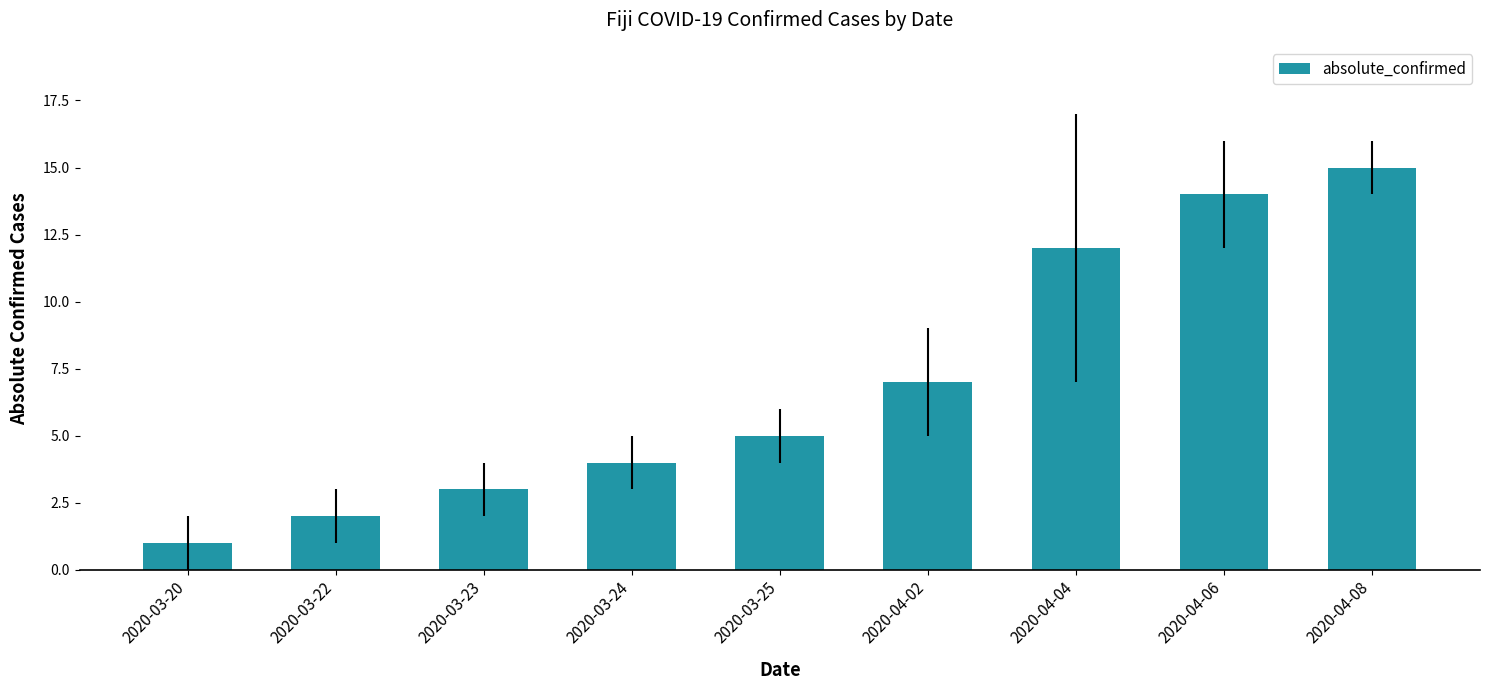

What is the change in value from 2020-03-23 to 2020-04-06?

+11